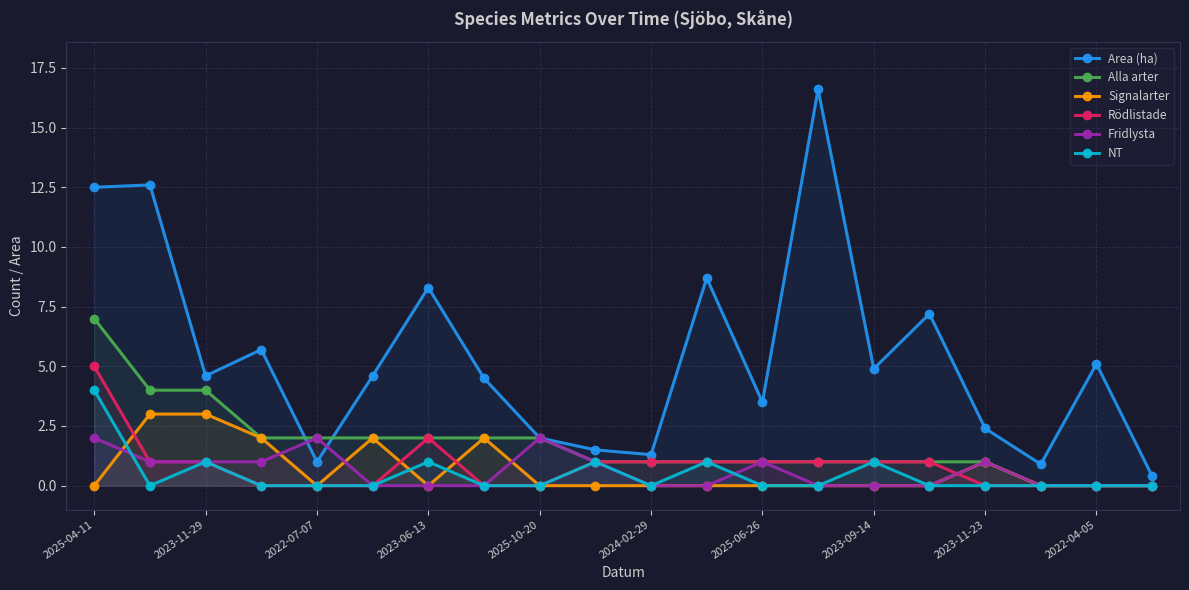

True or false: Signalarter and Area (ha) intersect in this chart.

False